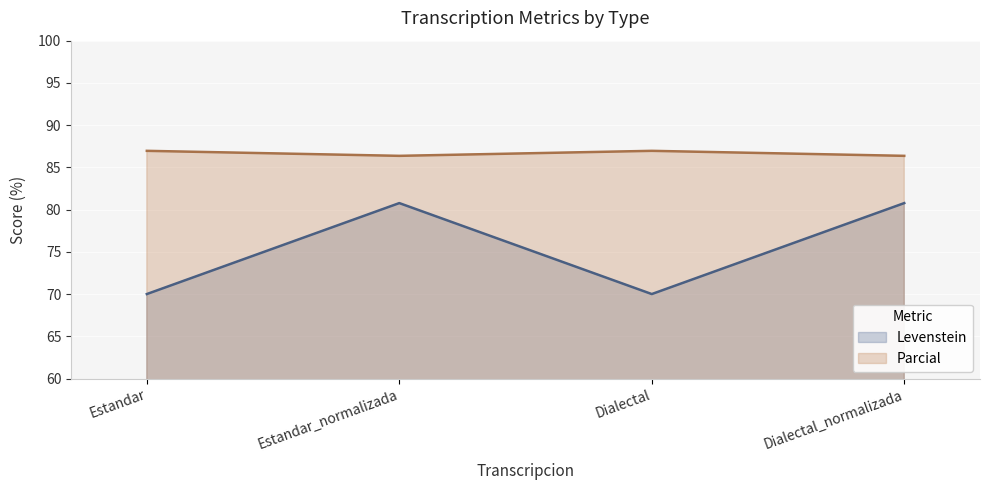

True or false: Parcial has more than 0 interior local peaks.

True